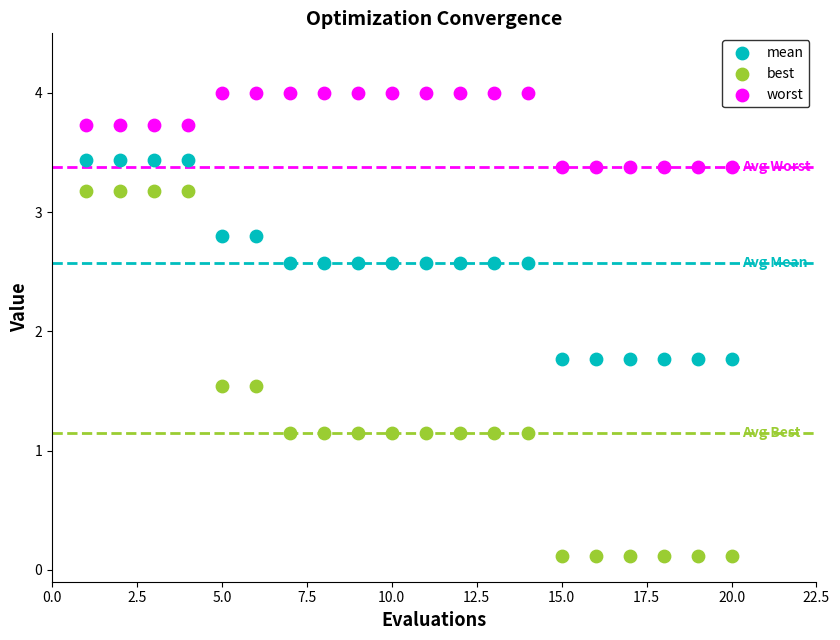

Which series reaches the minimum Y coordinate?

best